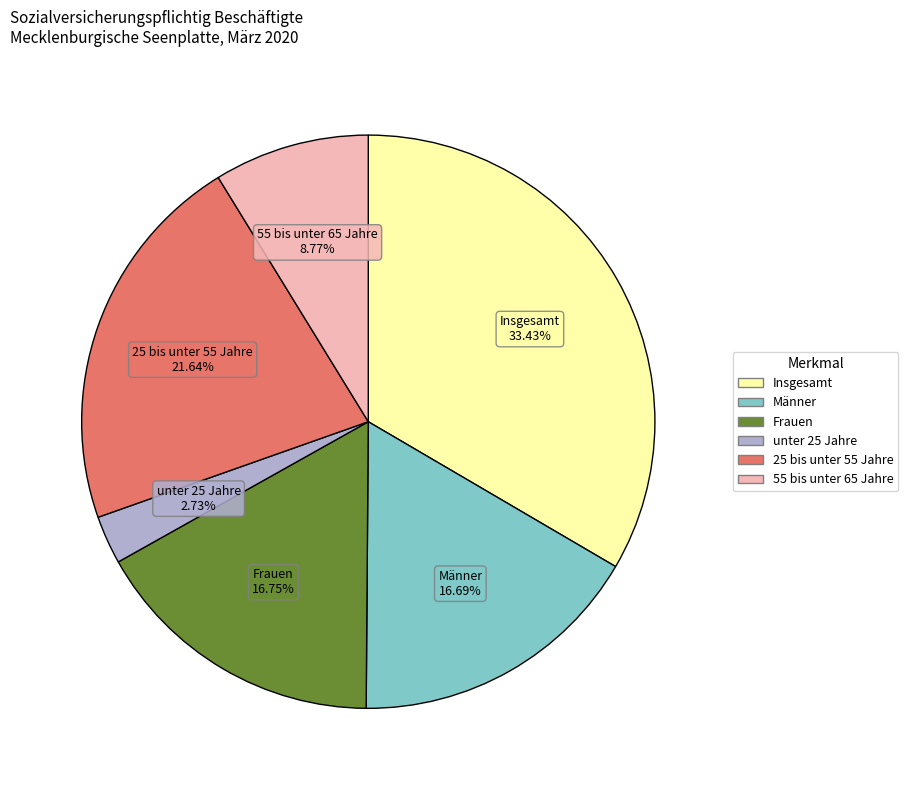

What is the smallest slice in the pie chart?

unter 25 Jahre